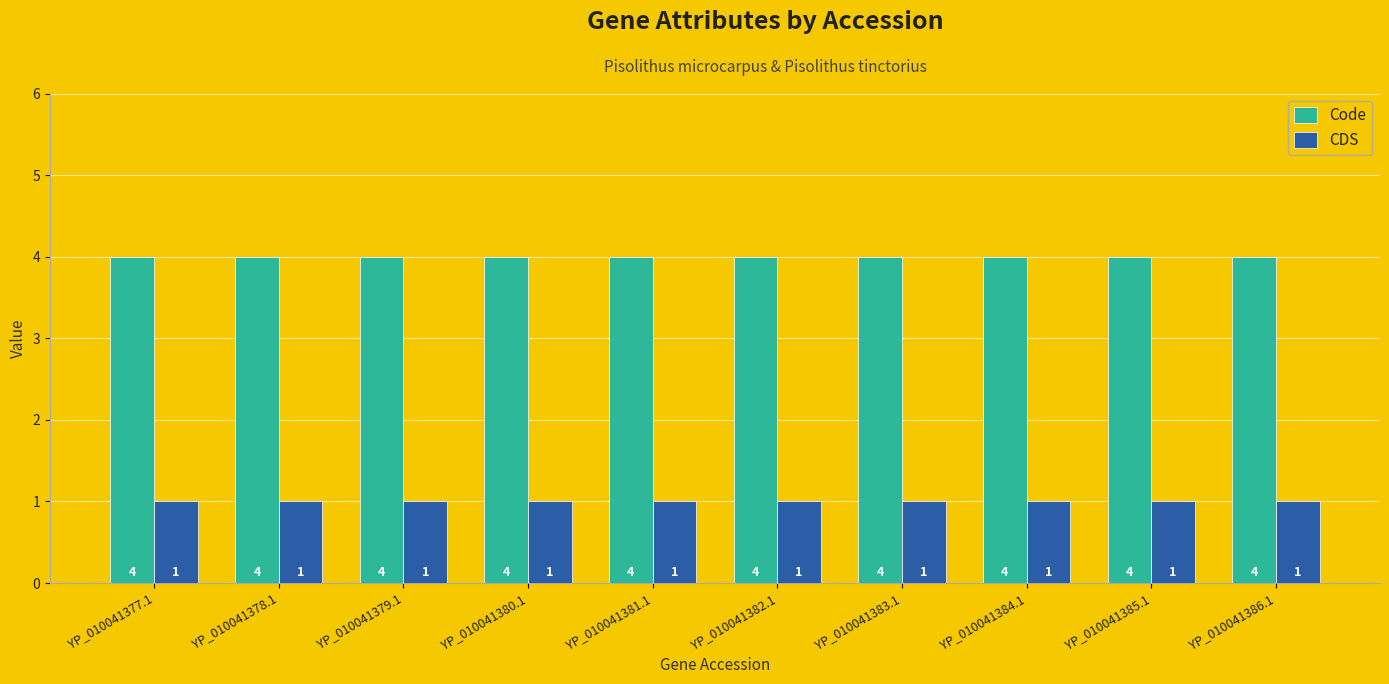

Count the number of categories in the chart.

10